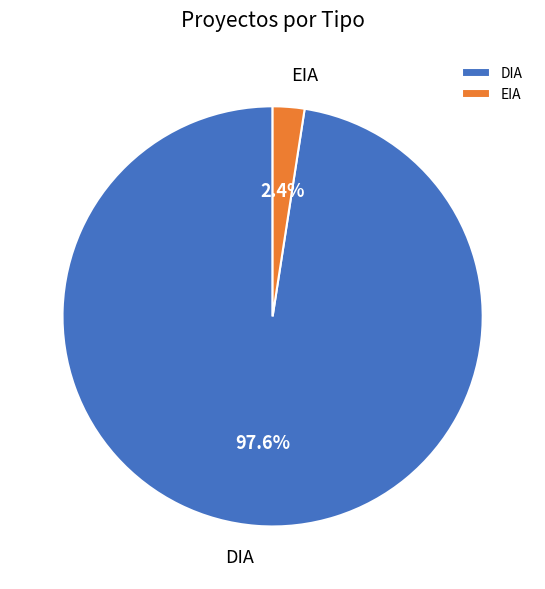

Rank the categories by value from lowest to highest.

EIA, DIA